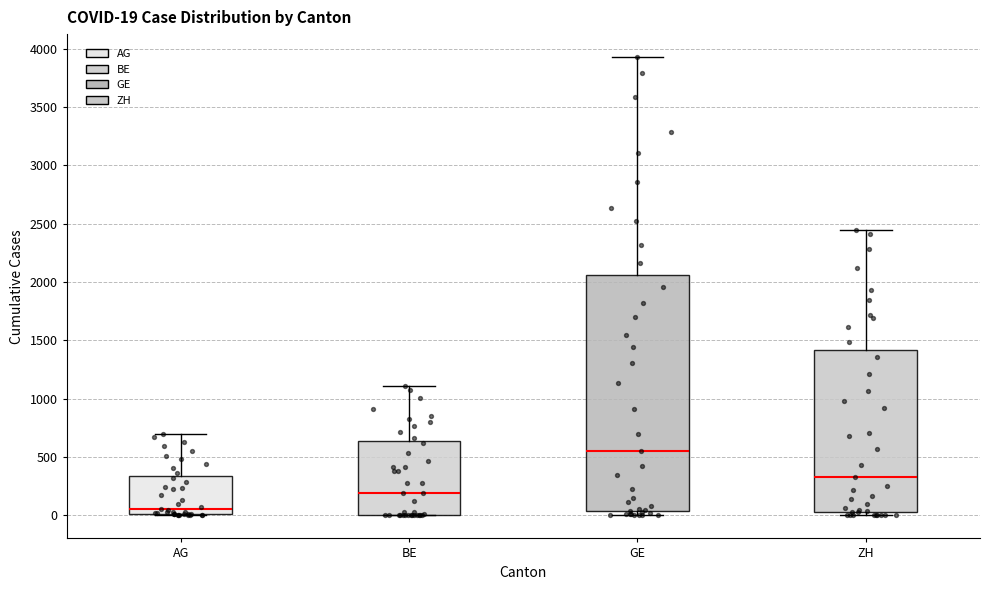

Comparing the boxes themselves (not the whiskers), which one is the tallest?

GE